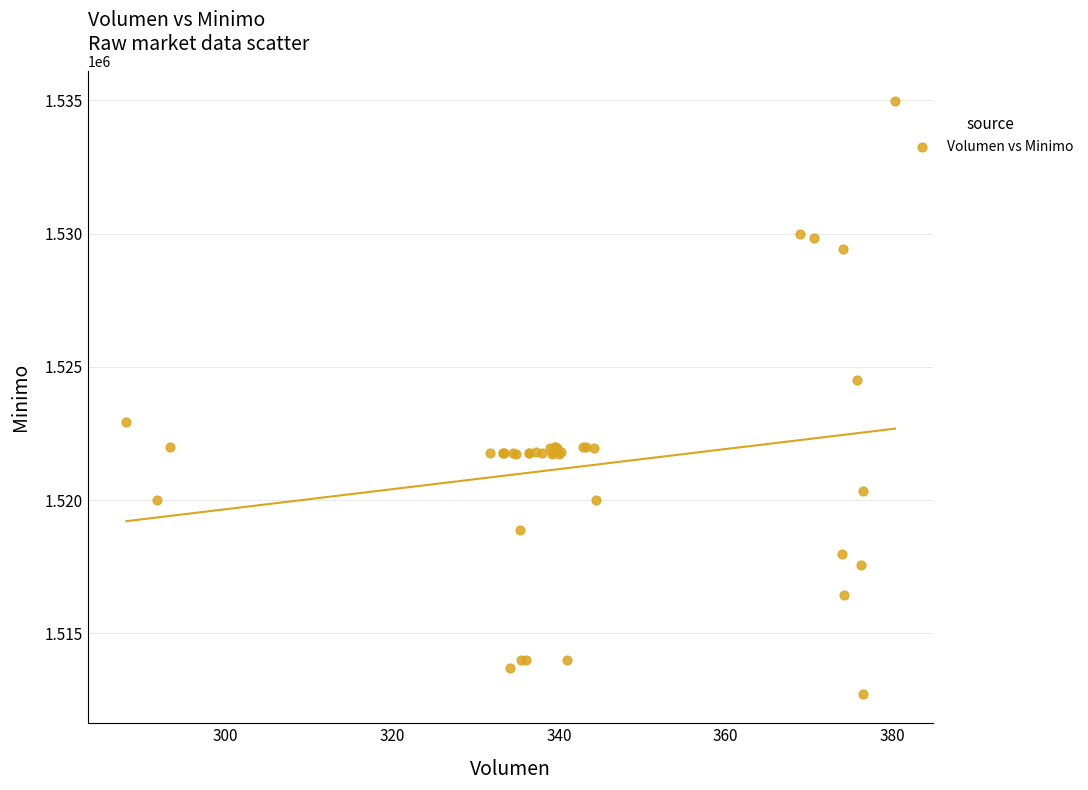

What Y value in the scatter plot is closest to 1523862?

1524513